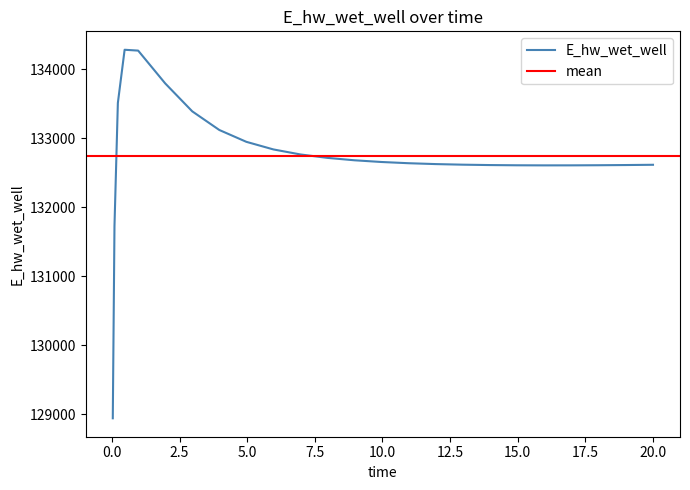

What is the label of the 5th point from the left?

0.96875